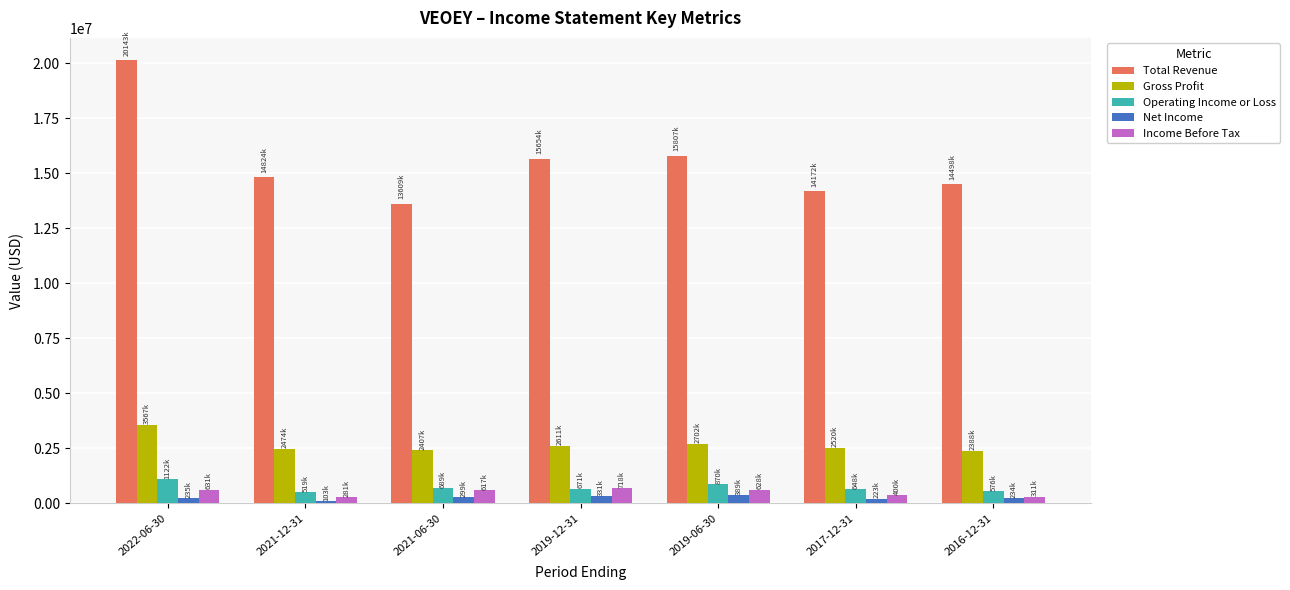

What is the label of the 2nd bar from the left?

2021-12-31